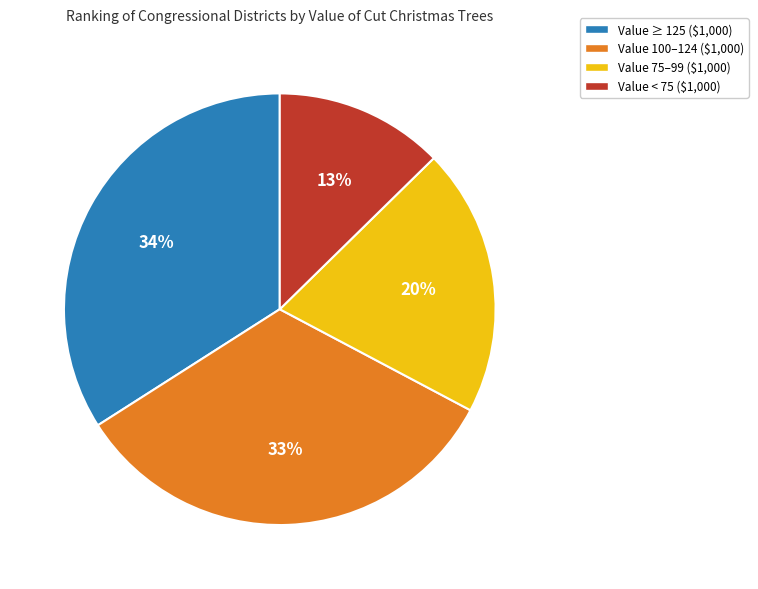

Is there a majority slice in this chart?

No